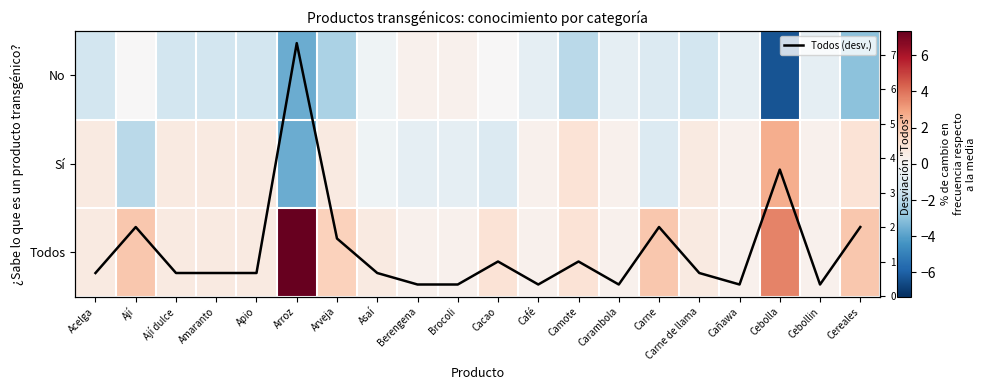

What is the spread (max minus min) of values at Ají?

4.0